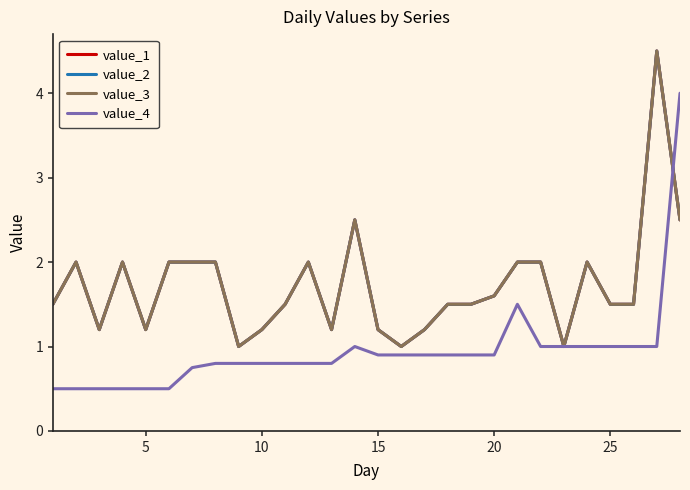

Does the chart display data point markers on the line(s)?

No